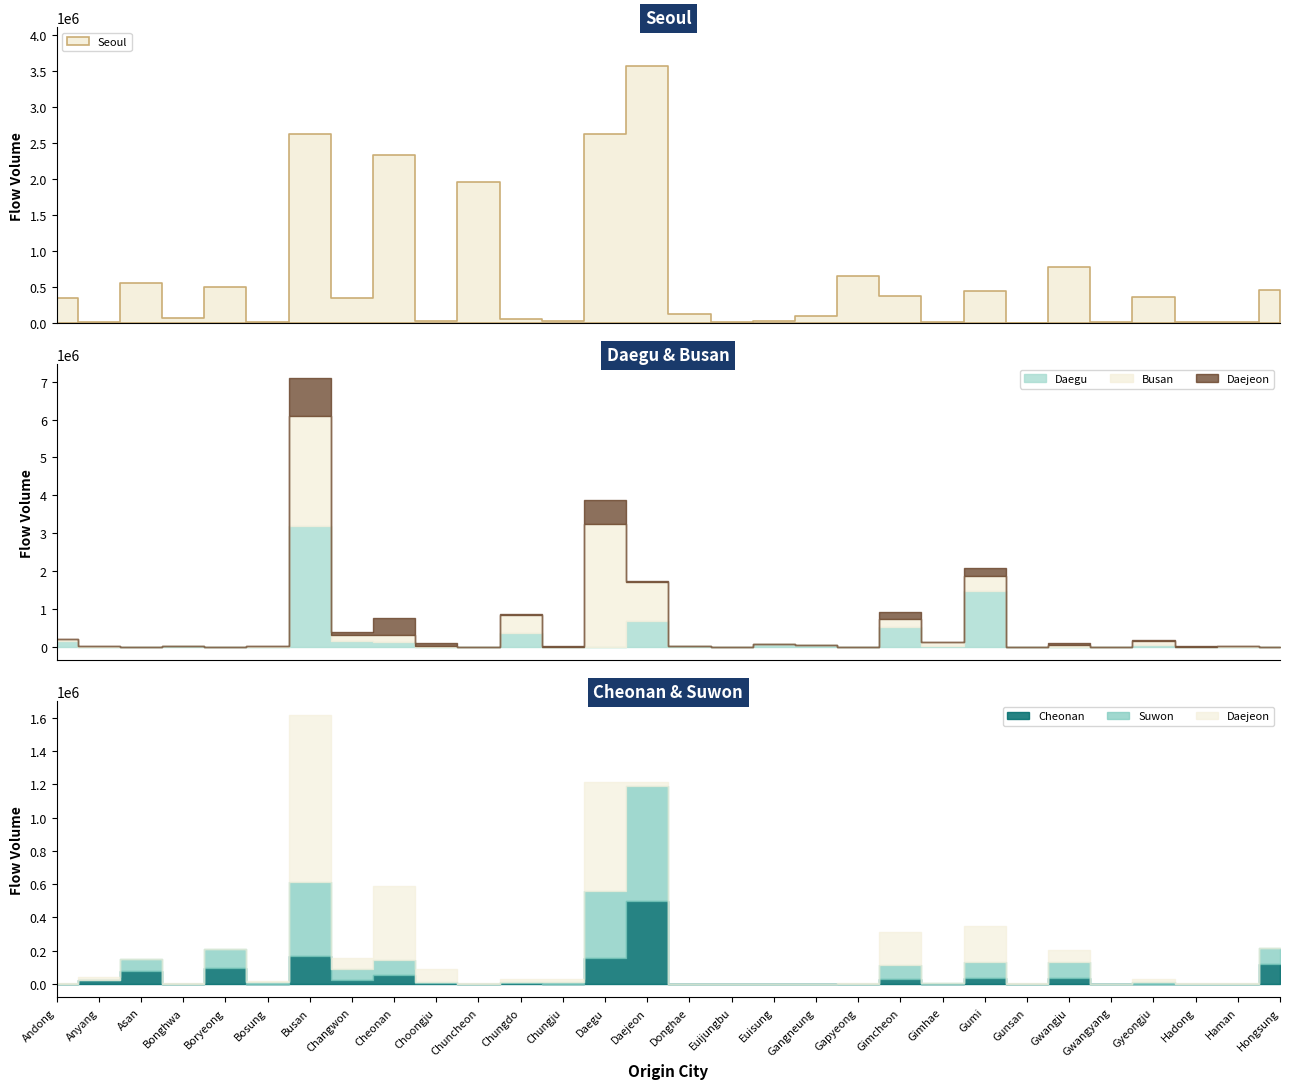

Which category has the lowest value in the Busan series?

Asan